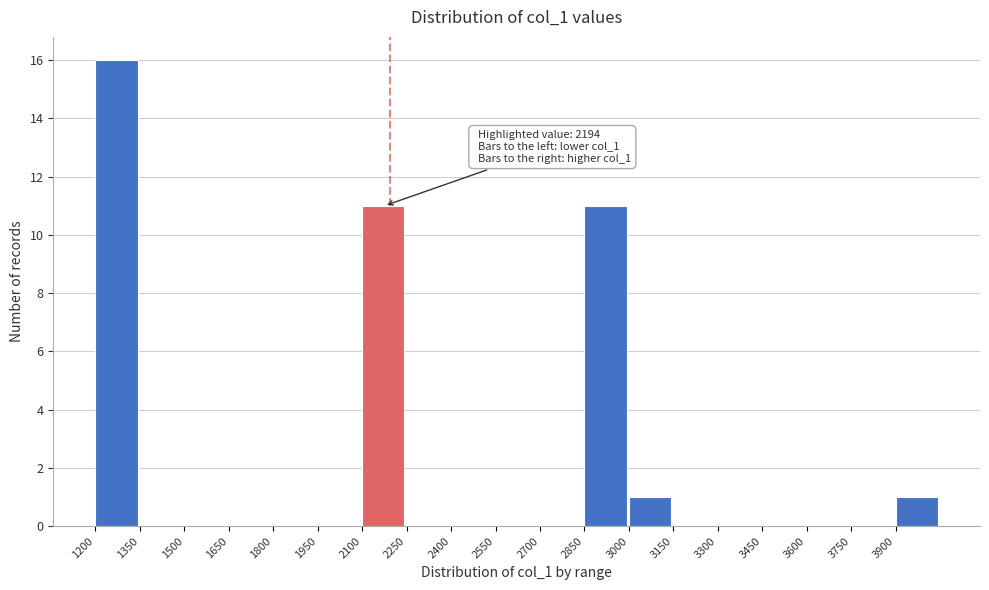

Over which range of the x-axis is the bar tallest?

1200 to 1350